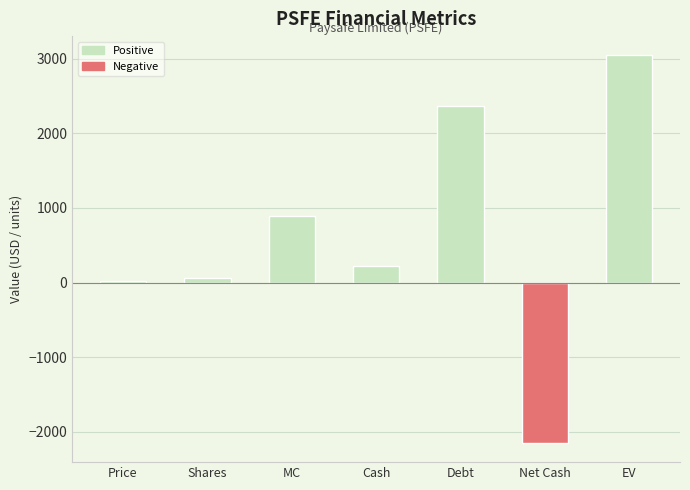

At which label is the value closest to 448?

Cash